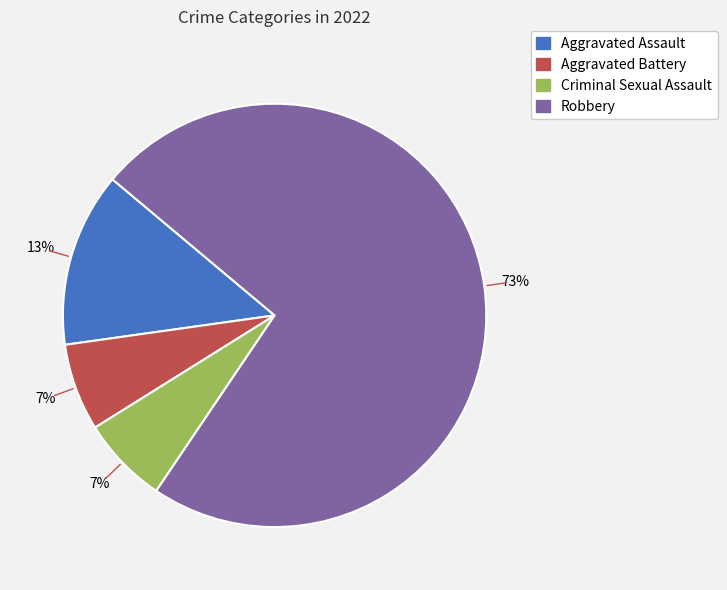

Count the number of slices in the pie.

4